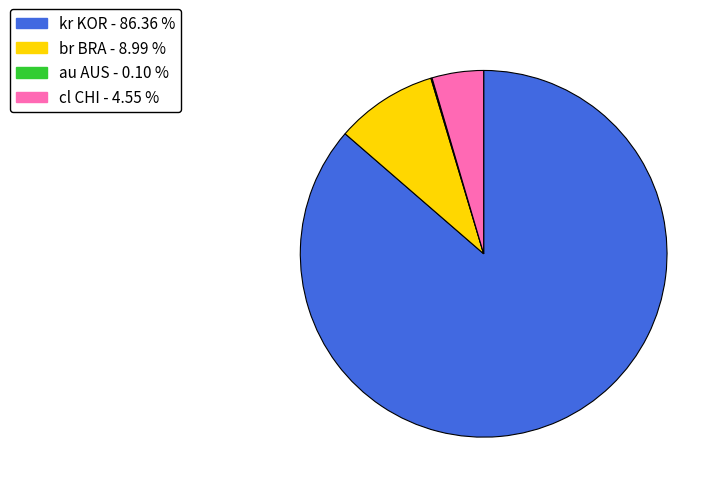

Which category accounts for the majority?

kr KOR